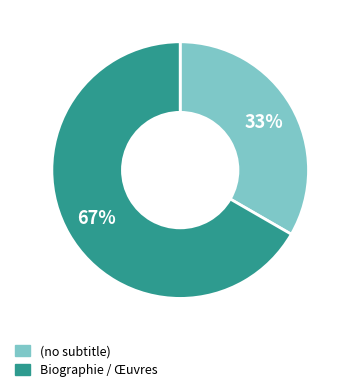

What is the ratio of the value at (no subtitle) to the value at Biographie / Œuvres?

0.5